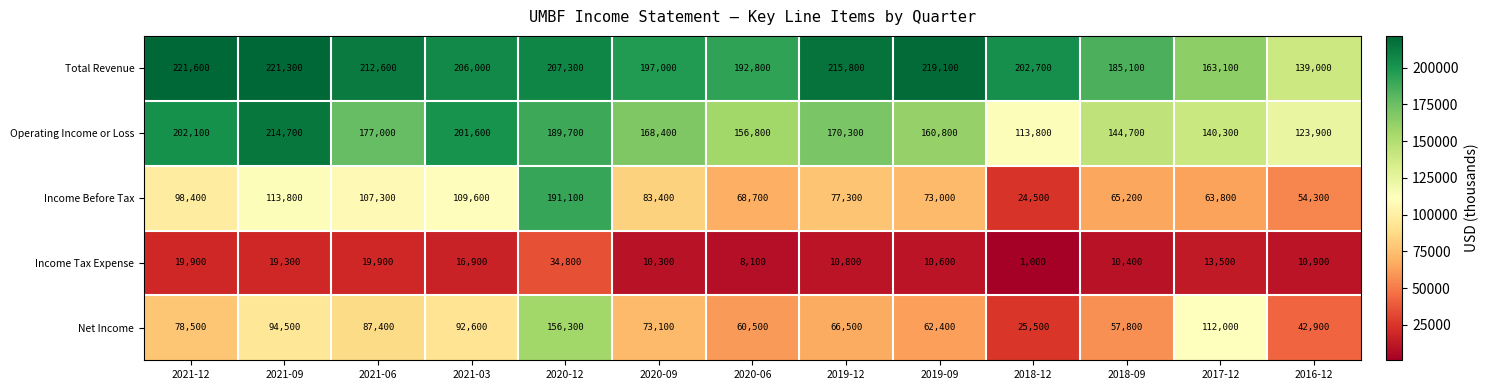

At which category does the chart reach its peak across all series?

2021-12